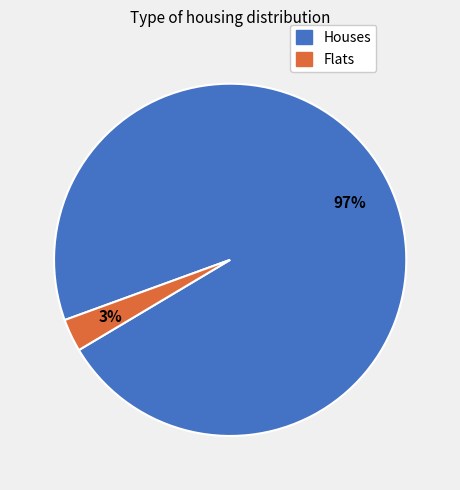

Does any single category account for the majority?

Yes